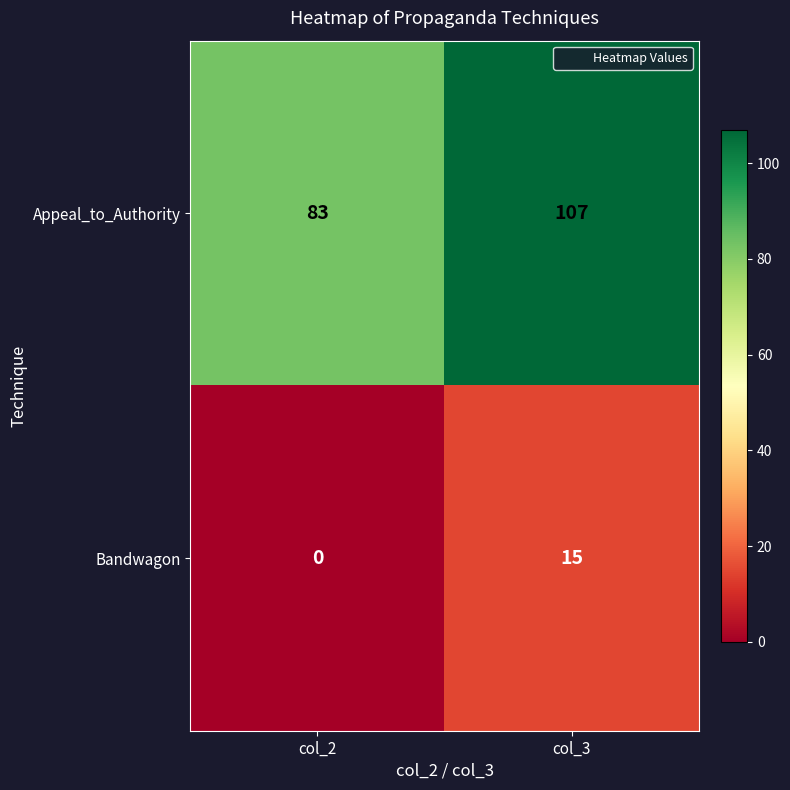

Rank the series at col_3 from highest to lowest value.

Appeal_to_Authority, Bandwagon